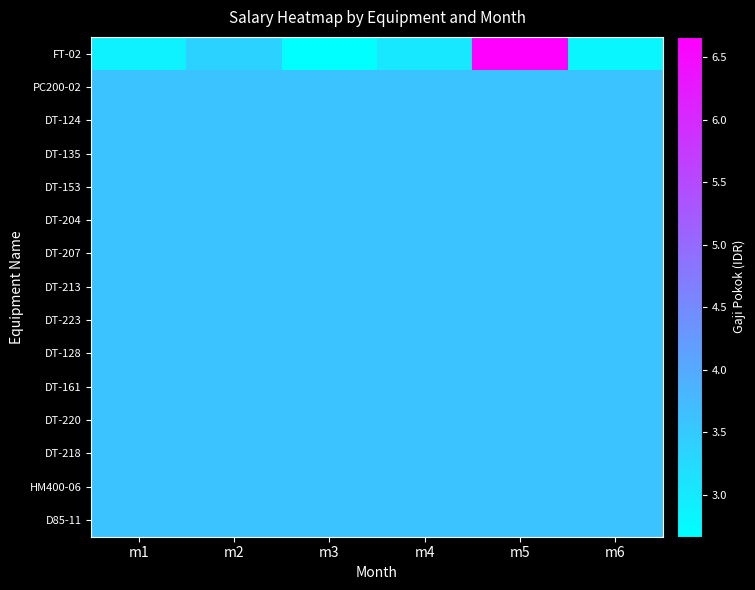

What is the total value across all series at m3?

53063500